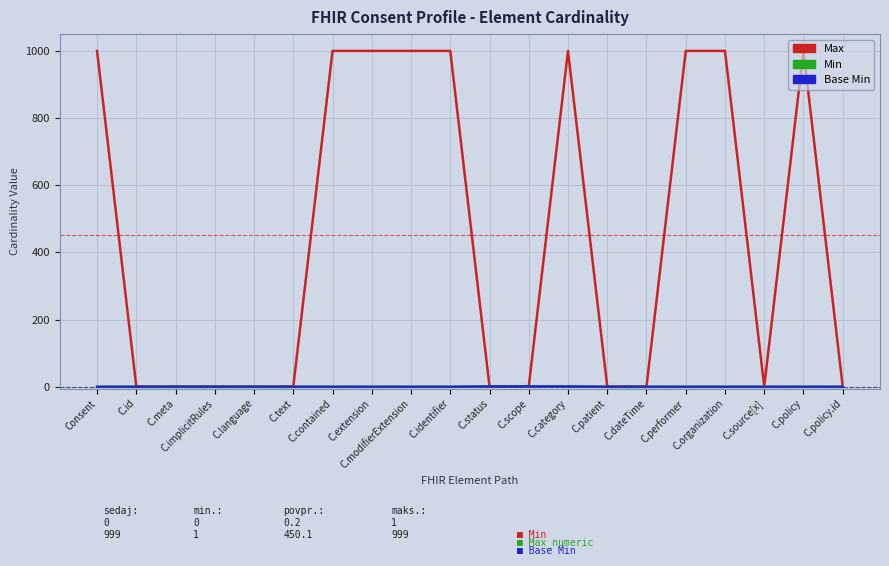

What is the average value of the Max series?

450